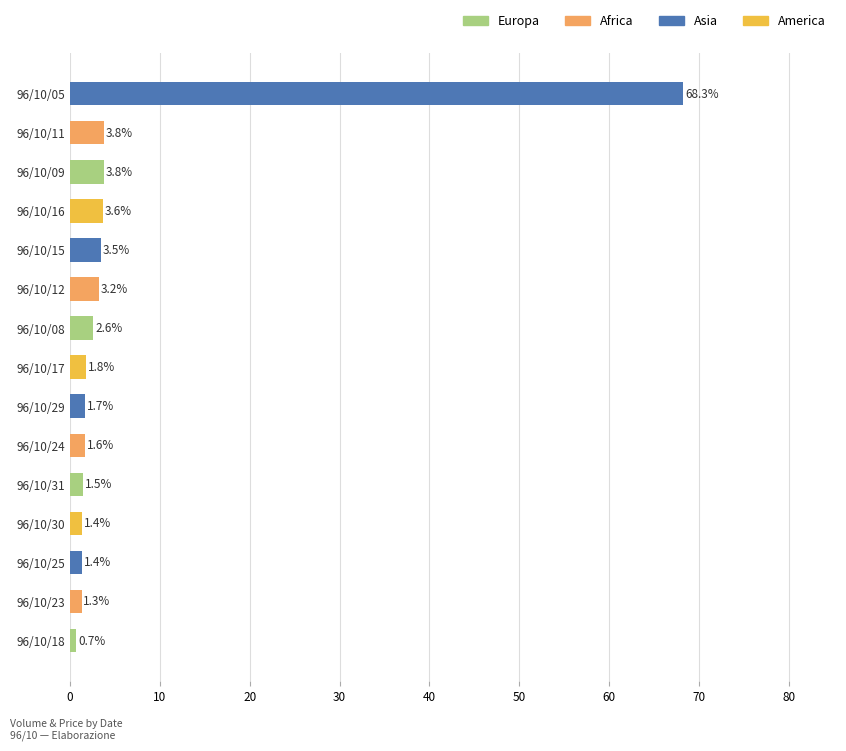

What is the minimum value shown in the chart?

0.7